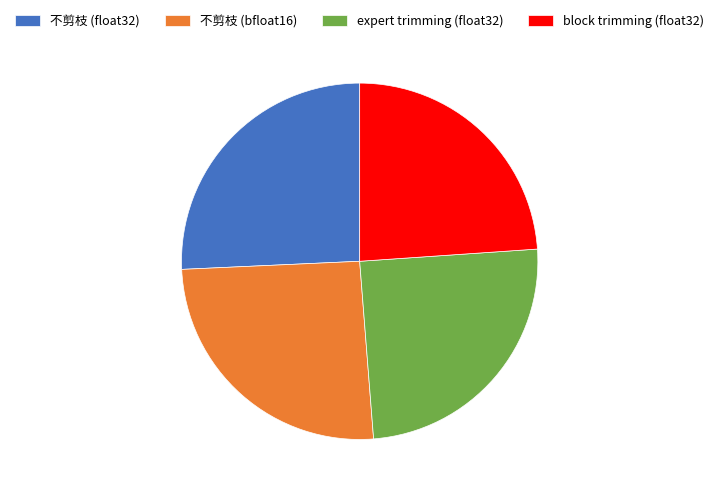

Is it true that 不剪枝 (float32) is 26% of the pie?

True